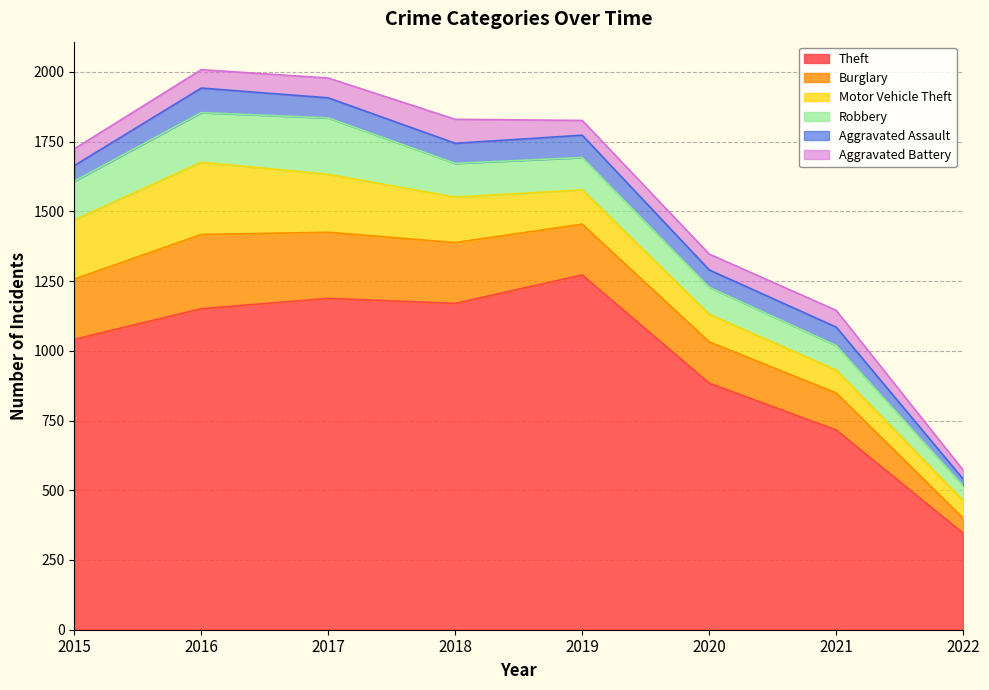

The Burglary series shows 285 at 2019. True or false?

False